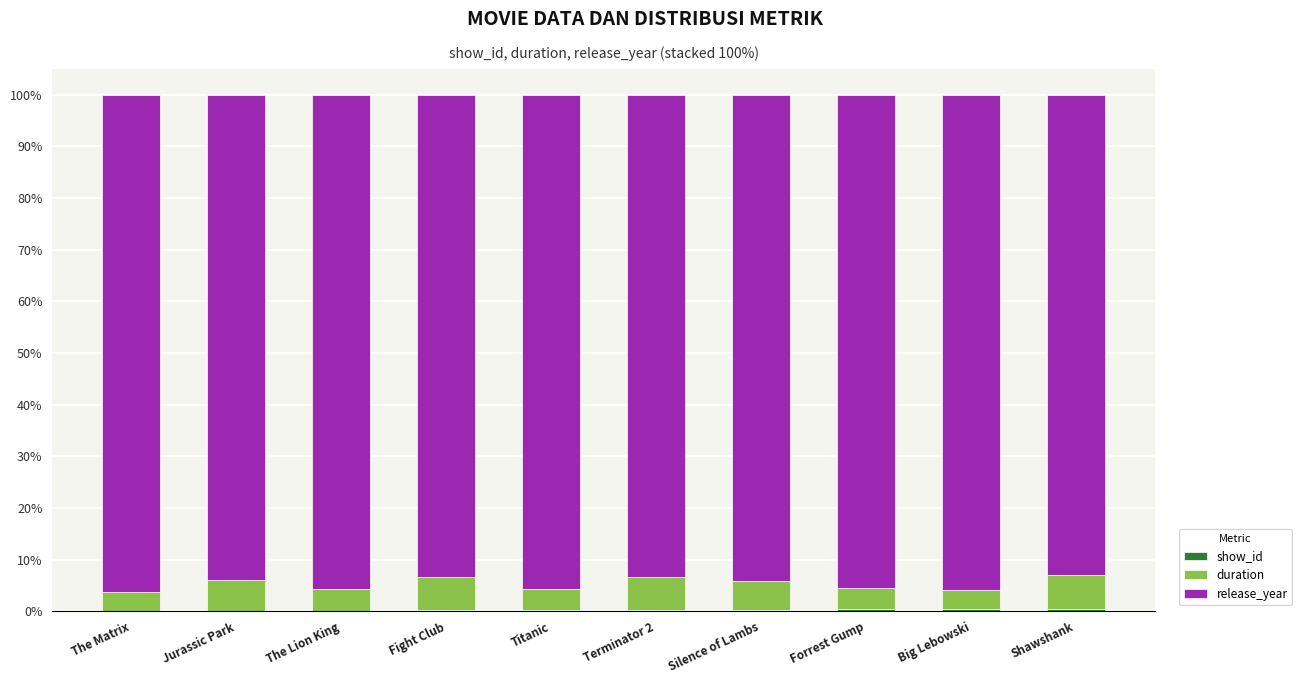

At which category is the sum across all series the highest?

Forrest Gump